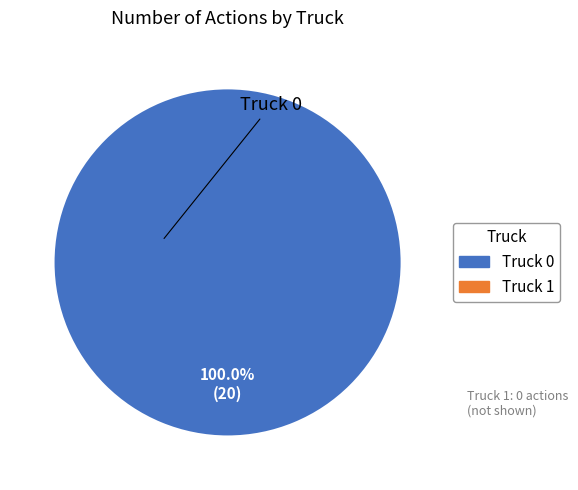

Does any single category account for the majority?

Yes